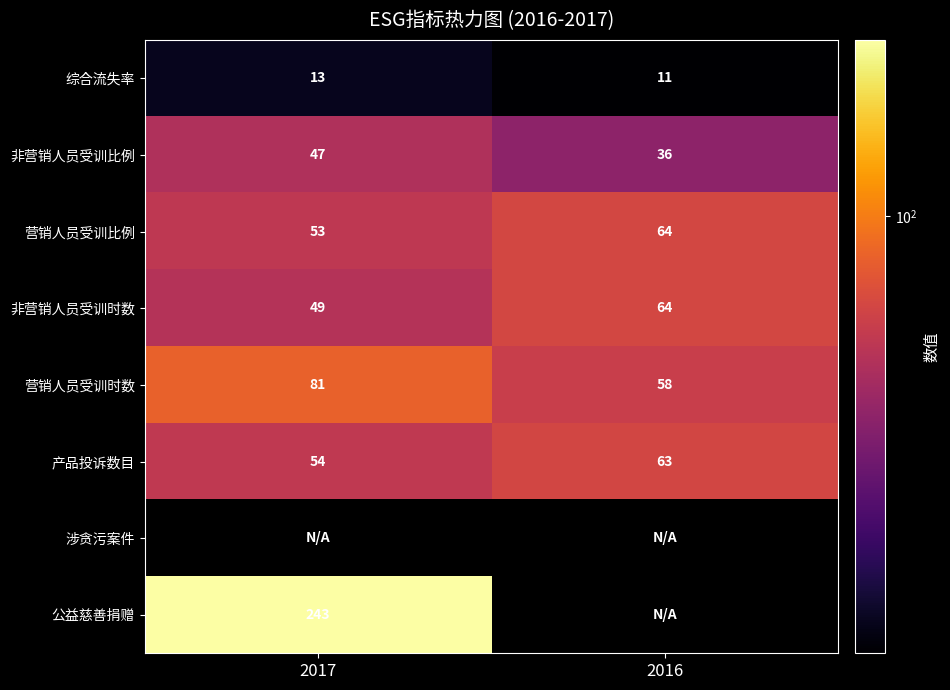

The value of 非营销人员受训时数 at 2016 is 41.5. True or false?

False